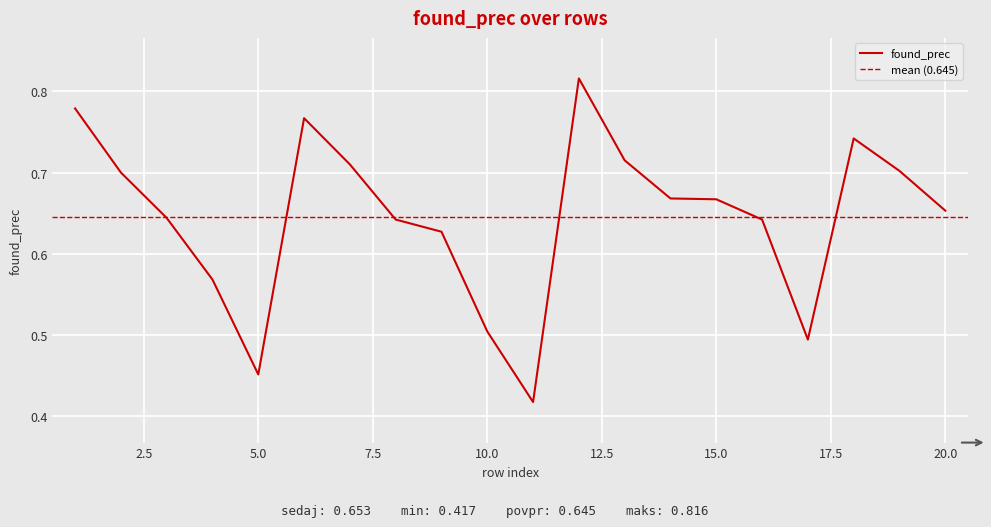

What is the sum of all values?

12.9